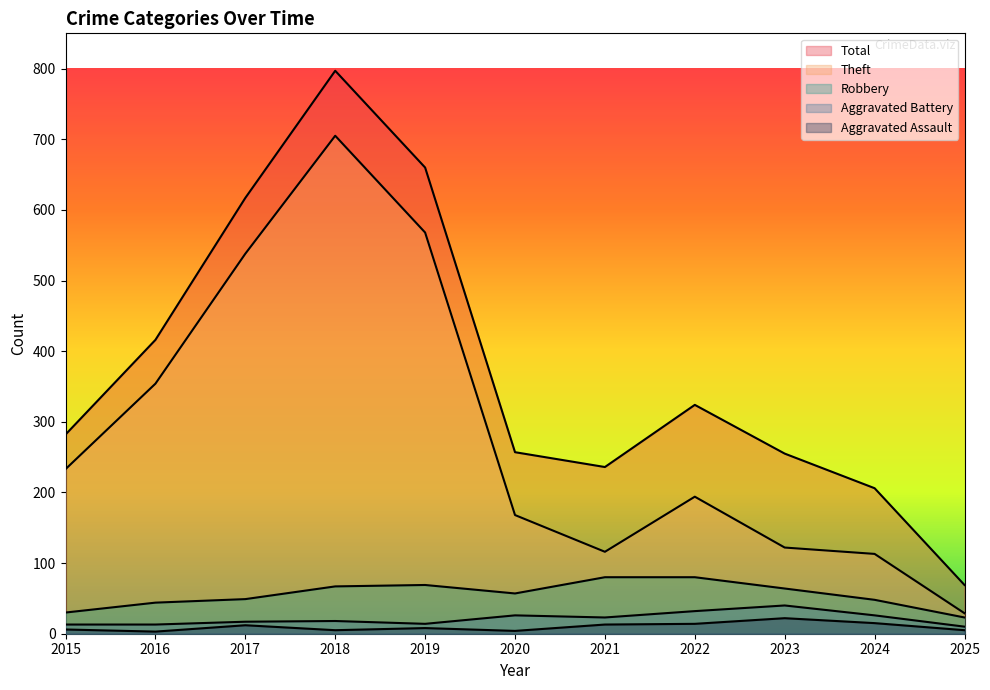

Is the value of Robbery at 2019 greater than the value of Aggravated Assault at 2019?

Yes